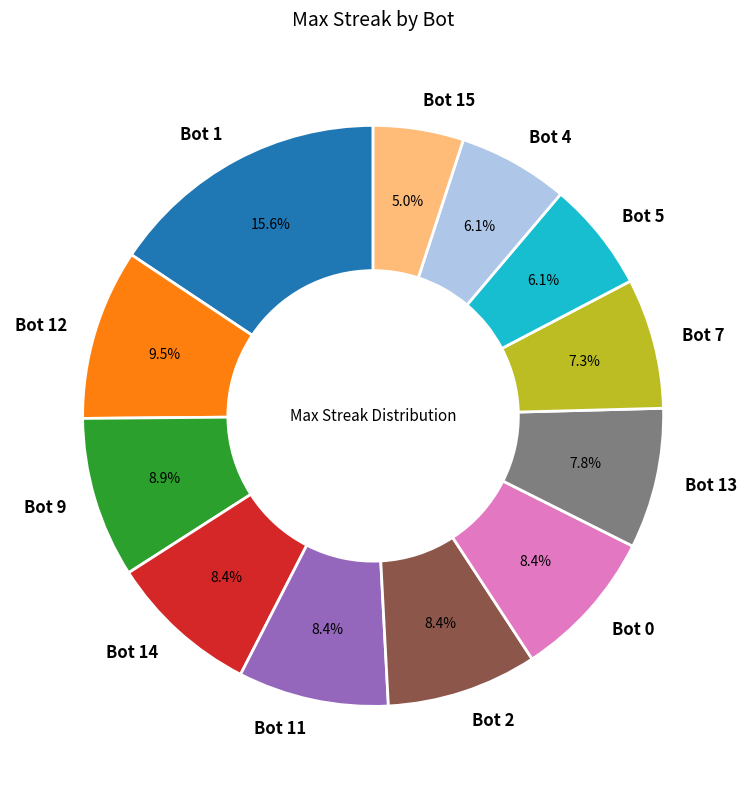

True or false: Bot 13 accounts for 1% of the total.

False